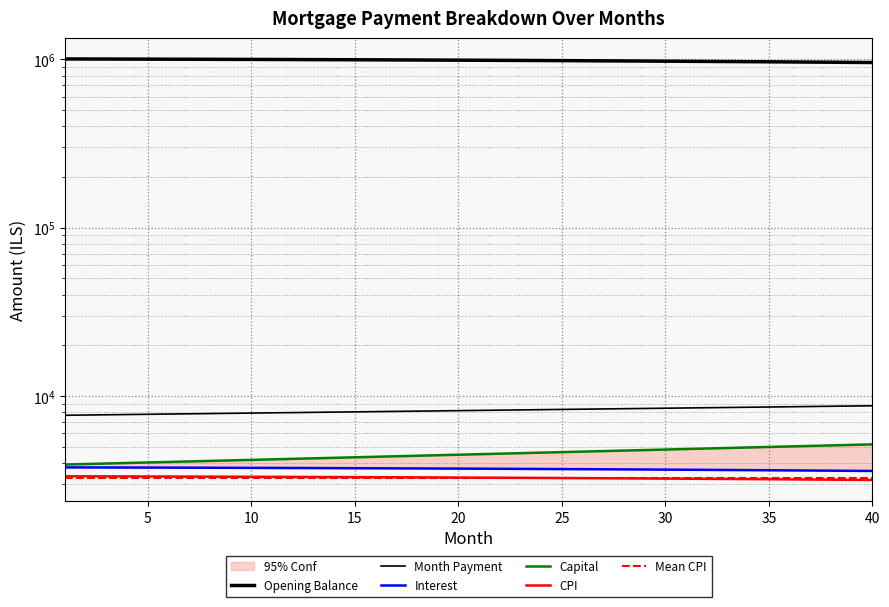

True or false: interest and capital cross at least once.

False